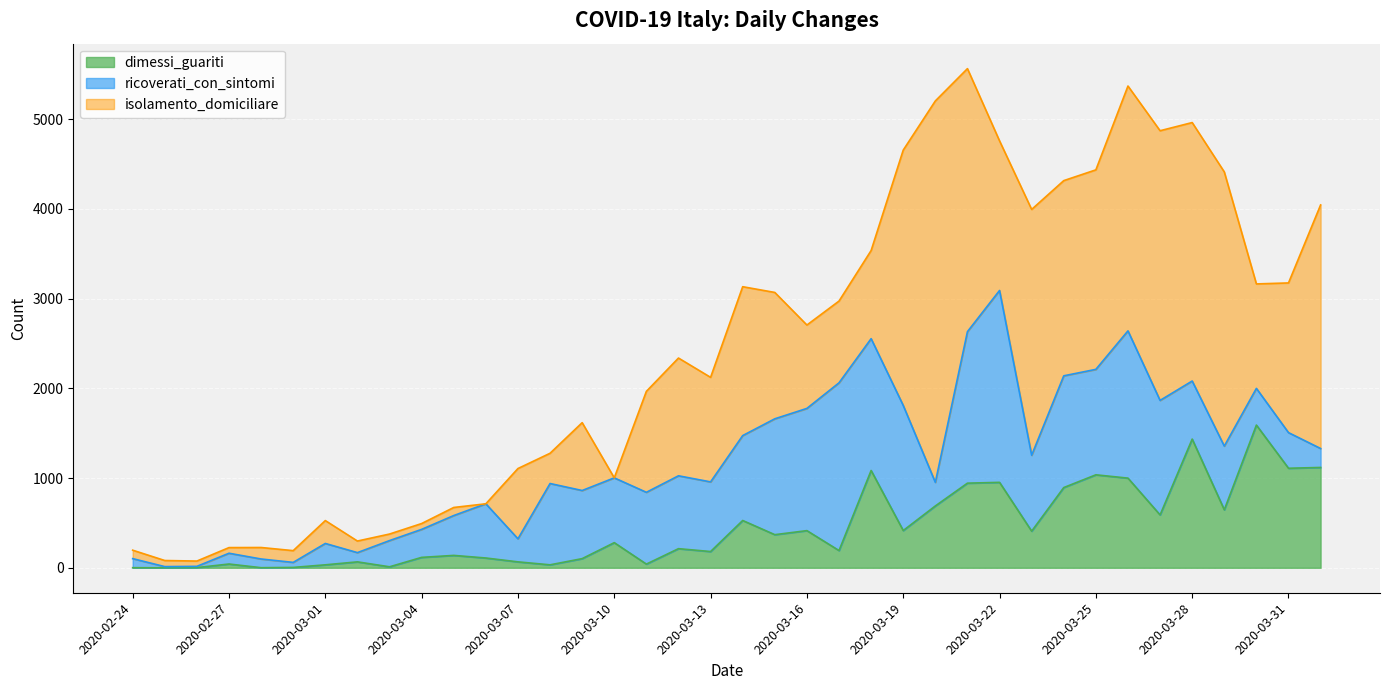

True or false: ricoverati_con_sintomi has more than 0 points higher than both neighbors.

True